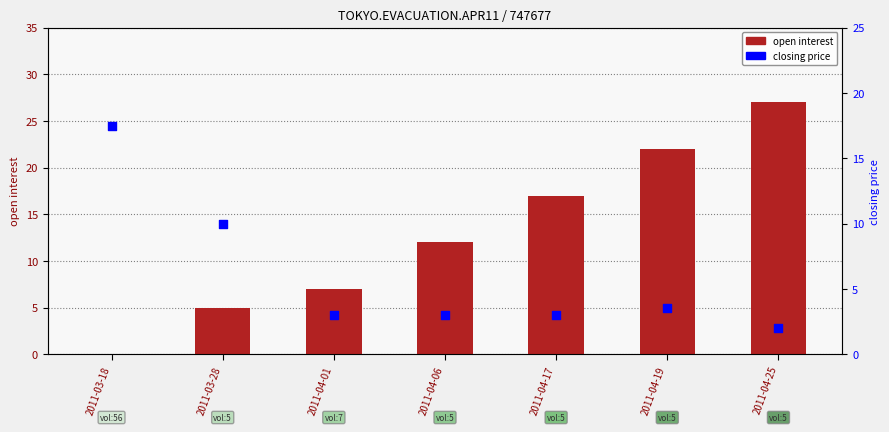

At which category is the sum across all series the highest?

2011-04-25